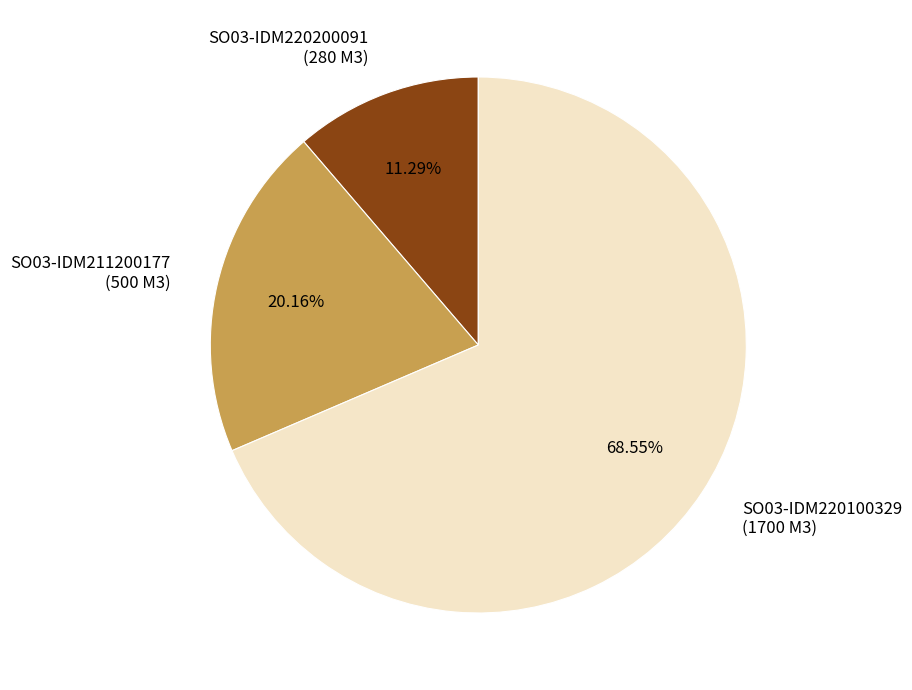

Rank the categories by value from highest to lowest.

SO03-IDM220100329 (1700 M3), SO03-IDM211200177 (500 M3), SO03-IDM220200091 (280 M3)